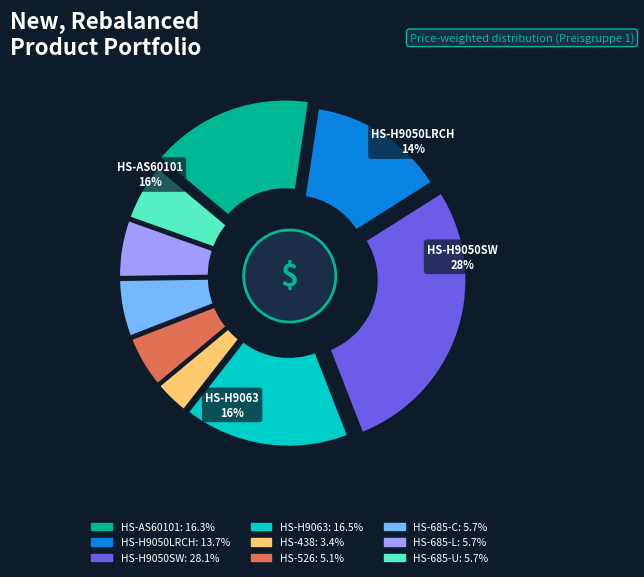

What is the ratio of the value at HS-526 to the value at HS-685-L?

0.9